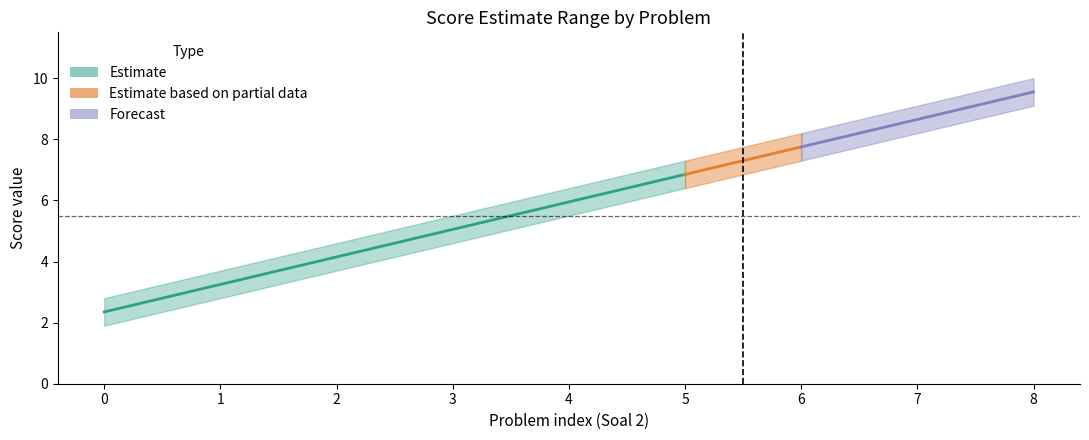

True or false: Estimate and Lower Bound cross at least once.

False